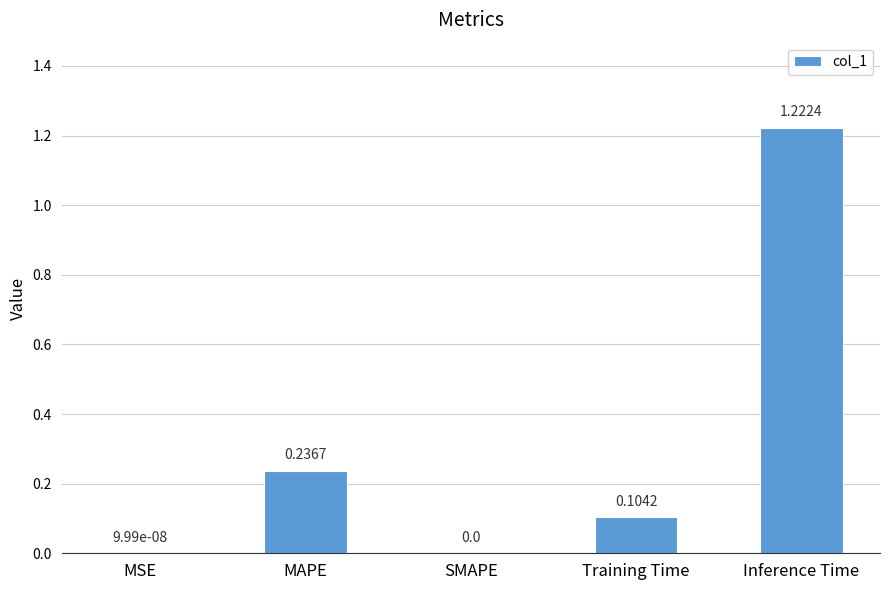

What is the change in value from Training Time to Inference Time?

+1.1